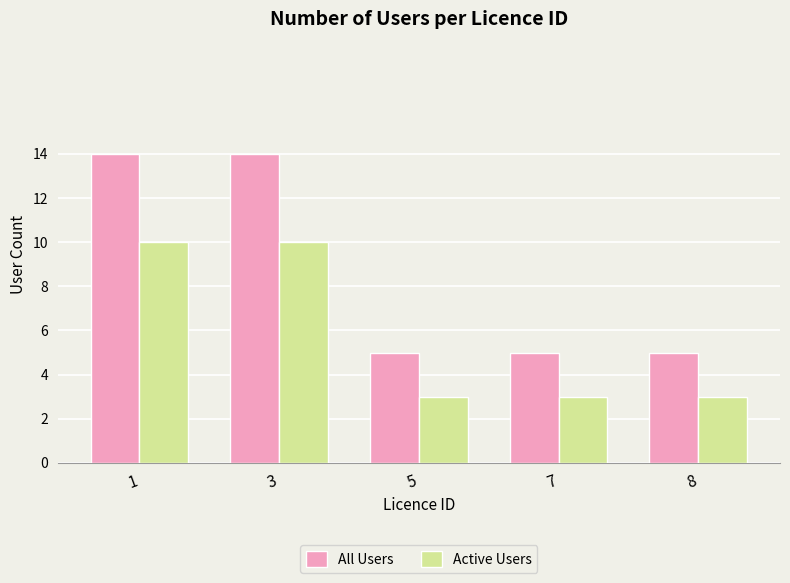

Is it true that All Users equals 7 at 1?

False